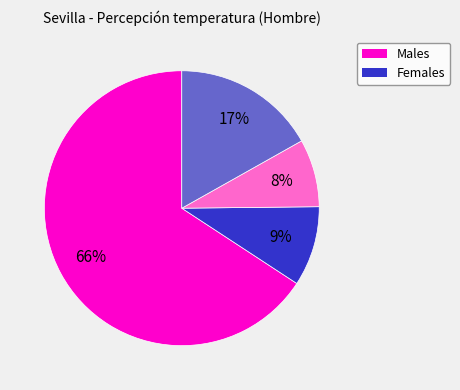

To the nearest percent, what is the difference between the largest and smallest slice percentages?

58%